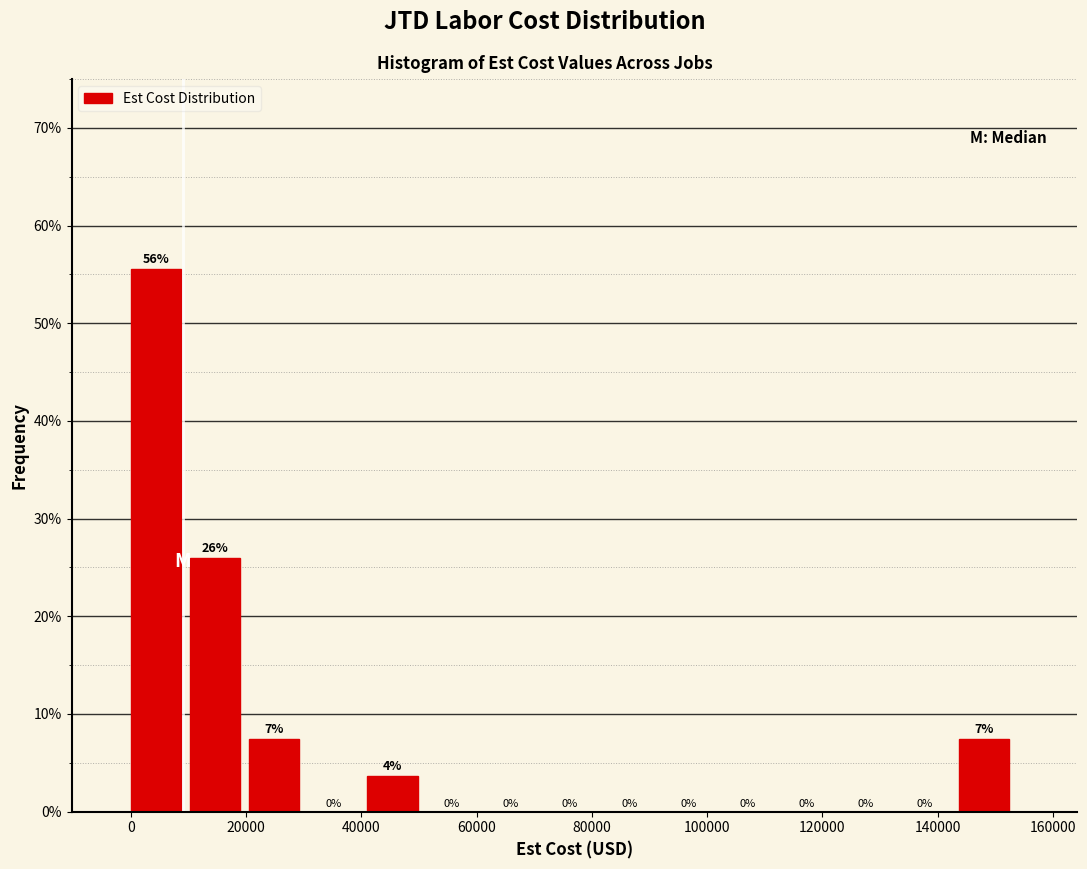

Which range on the x-axis has the tallest bar?

0 to 10000